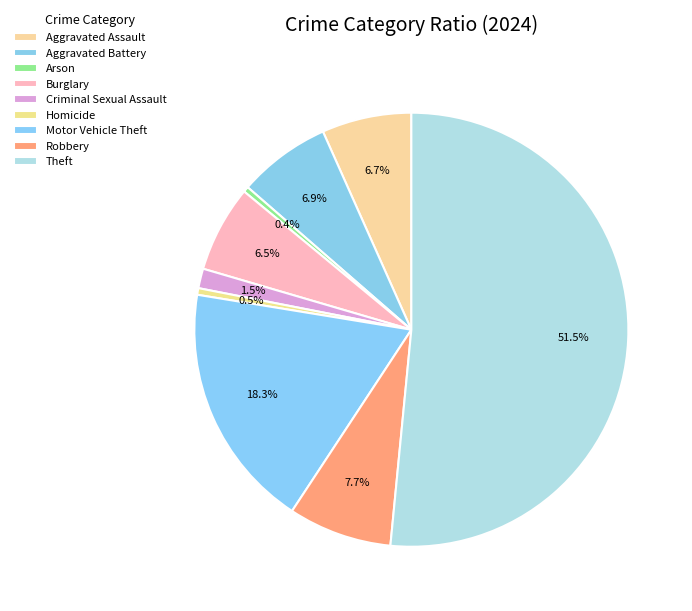

To the nearest percent, what is the difference between the Homicide and Robbery slice percentages?

7%